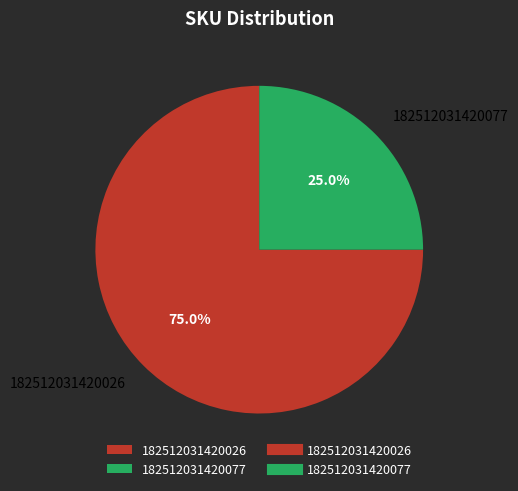

The 182512031420077 slice represents 13% of the pie. True or false?

False